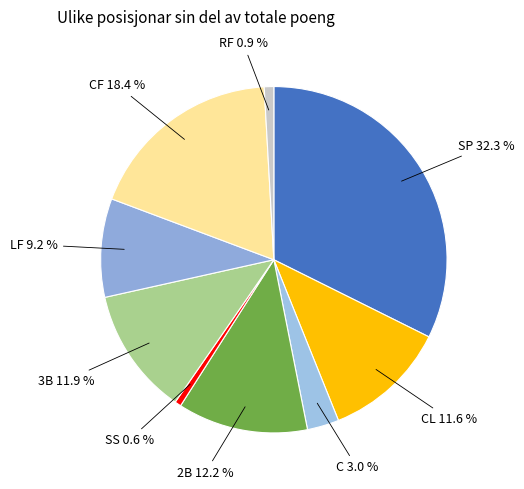

How many slices are in this pie chart?

9